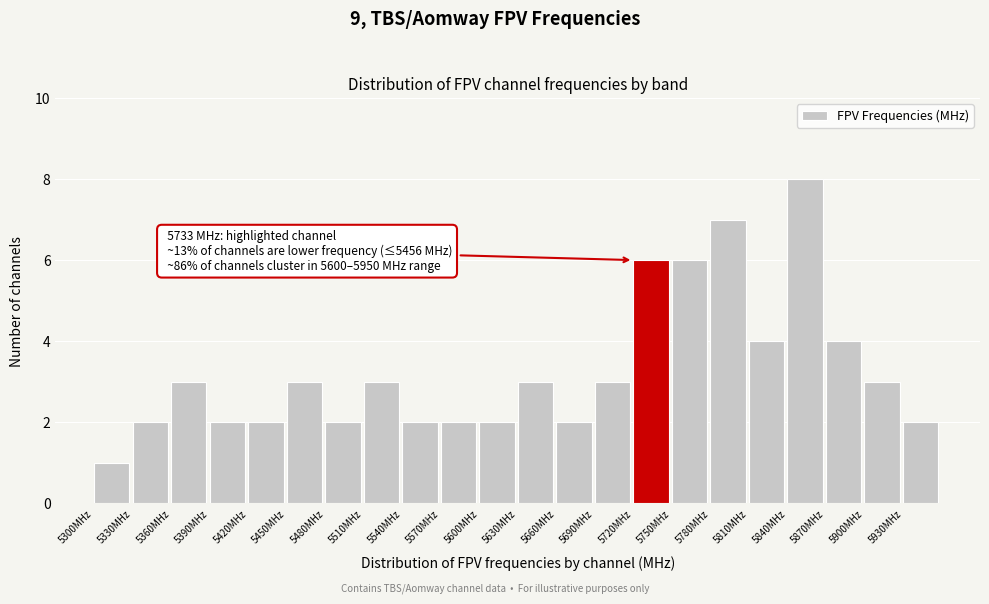

Which range on the x-axis has the tallest bar?

5840 to 5870